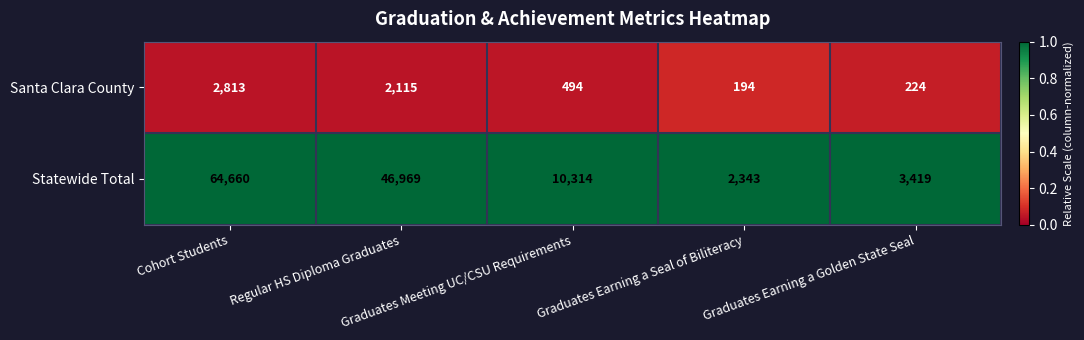

List the series in order of their peak value, highest first.

Statewide Total, Santa Clara County